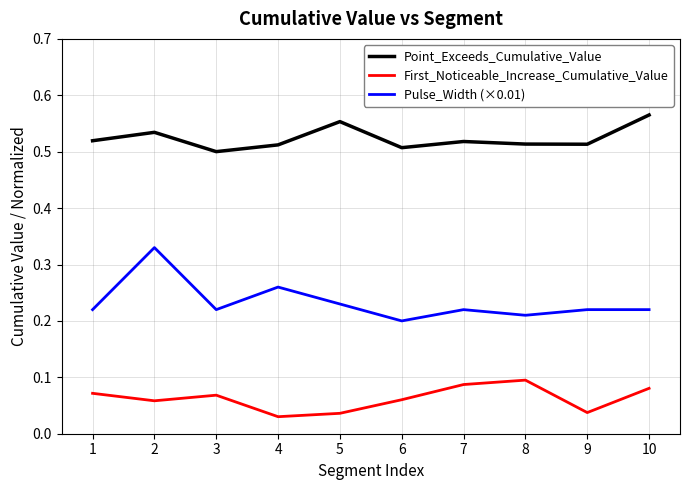

Is the value of Point_Exceeds_Cumulative_Value at 7 greater than the value of First_Noticeable_Increase_Cumulative_Value at 9?

Yes